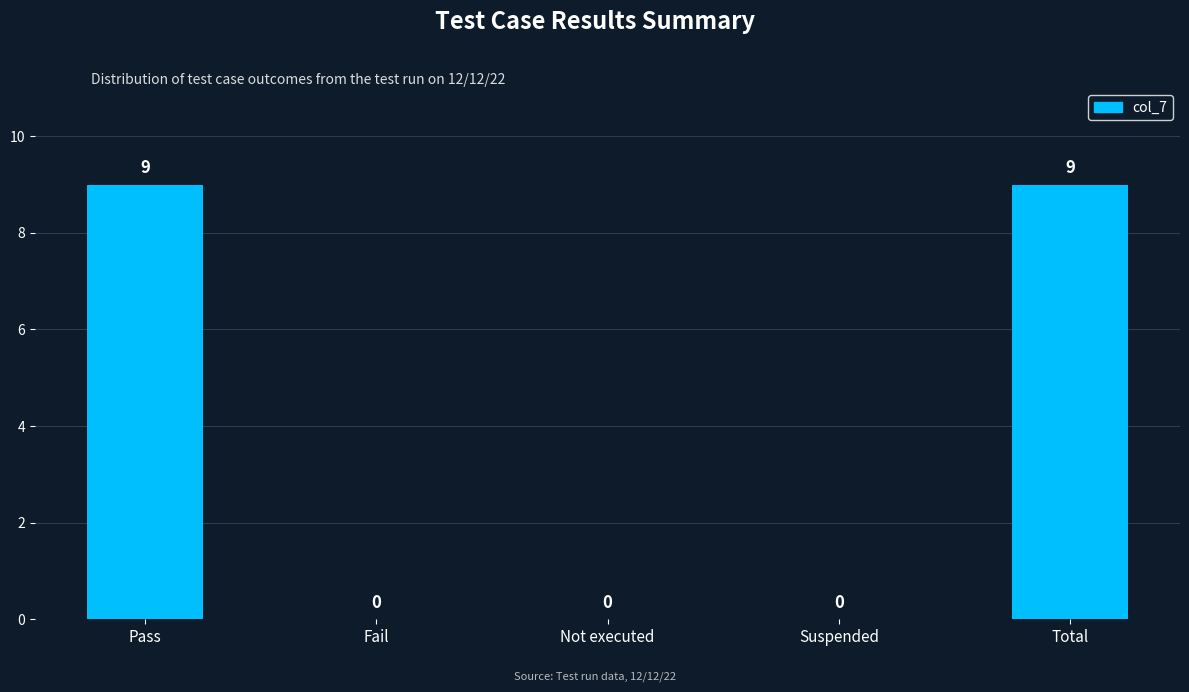

What is the maximum value shown in the chart?

9